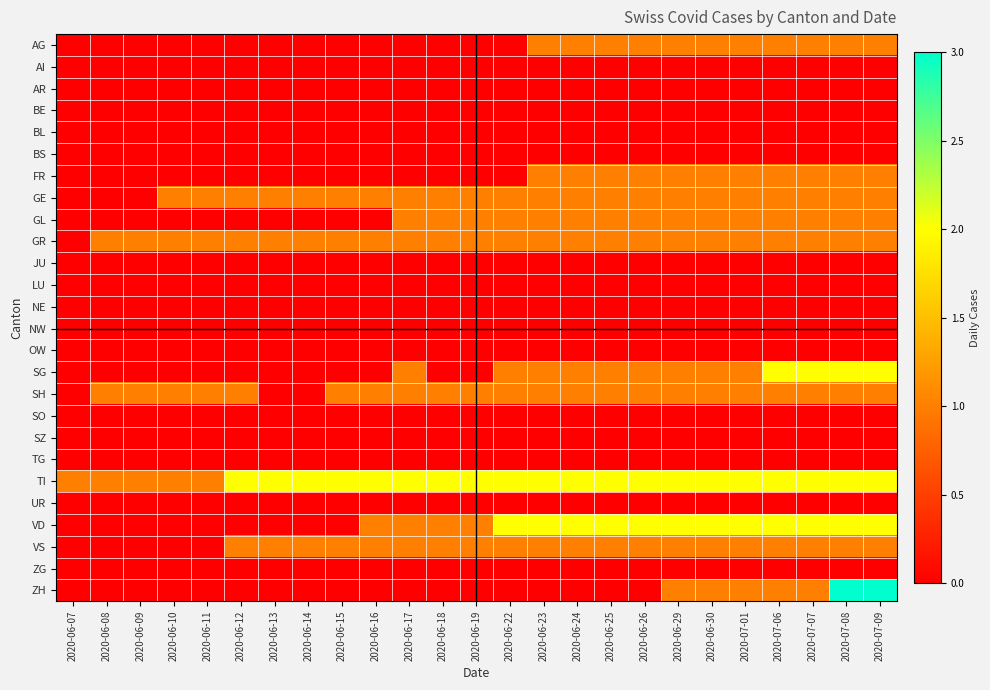

Which label corresponds to the smallest value in the chart?

2020-06-07